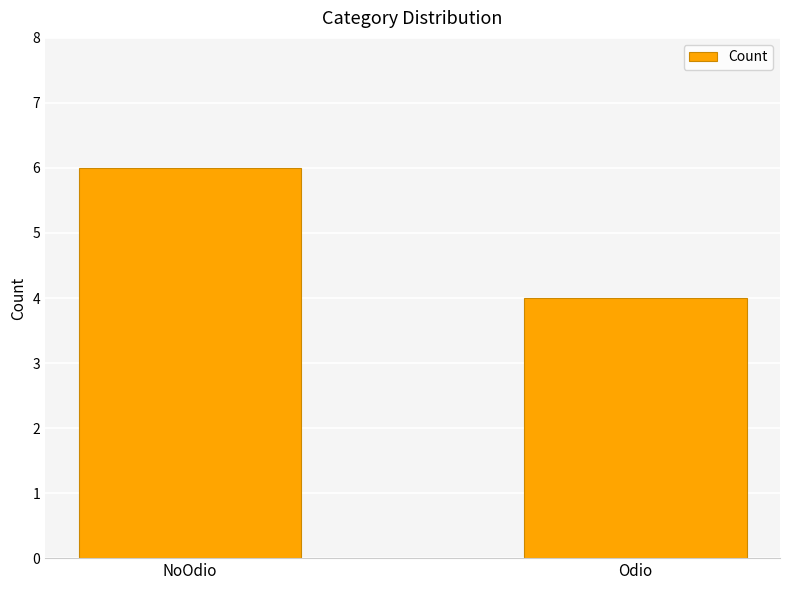

List the labels in order of value, smallest first.

Odio, NoOdio